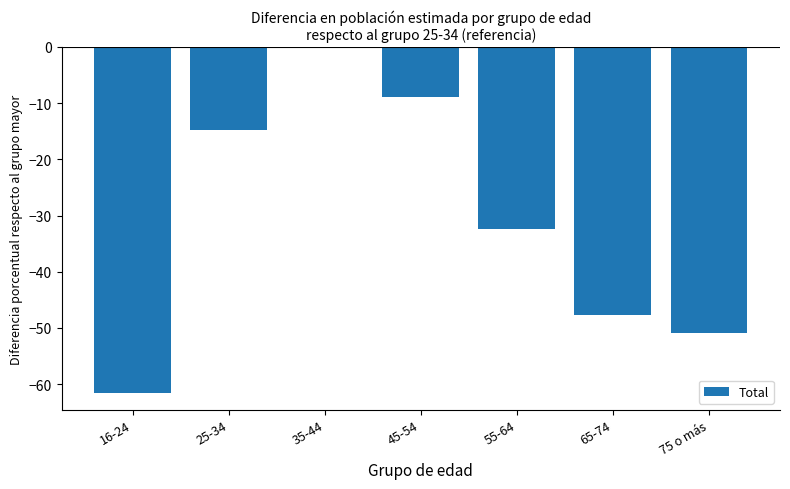

What is the change in value from 16-24 to 35-44?

+61.5